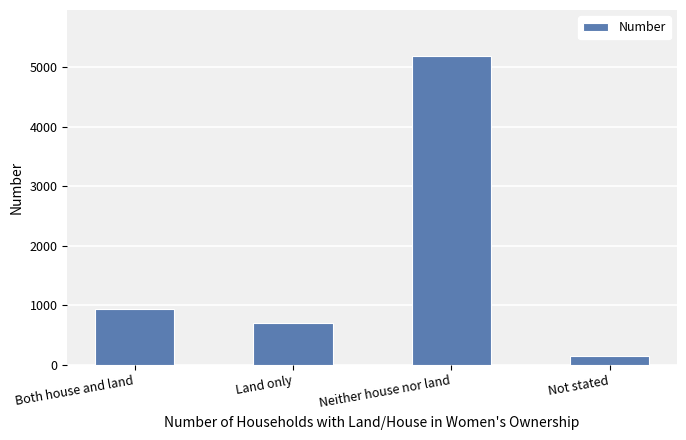

Reading right to left, what are all the values shown in this chart?

155	5184	711	941